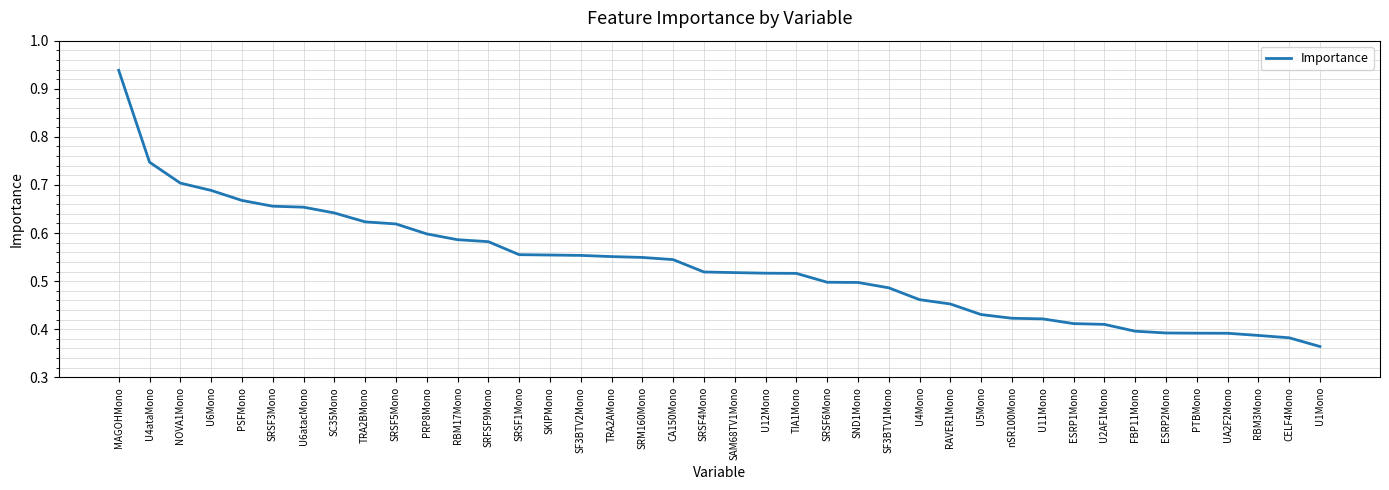

Which category has the lowest value across all series?

U1Mono